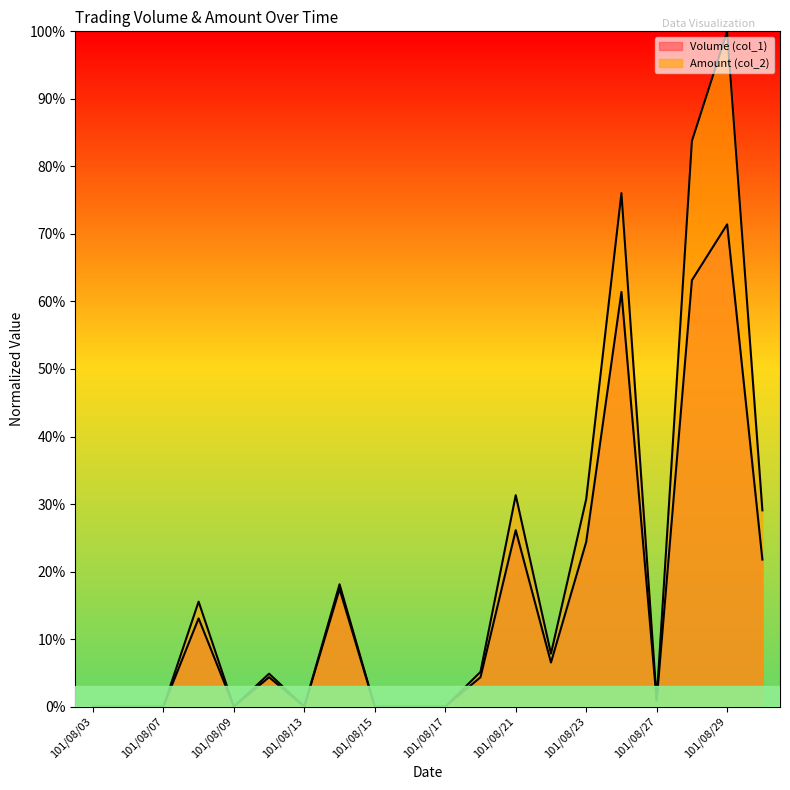

At which label is Amount (col_2) closest to 50?

101/08/21